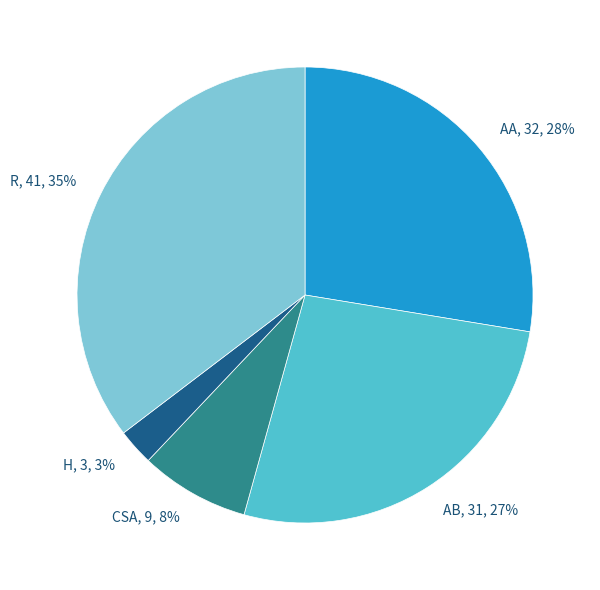

How many segments does this pie chart have?

5